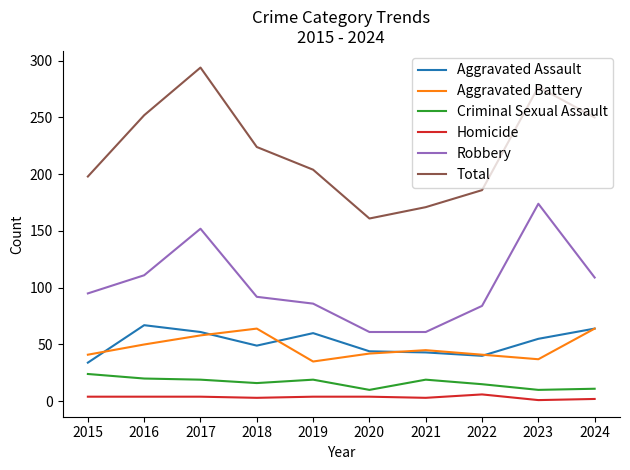

Is the value of Total at 2024 greater than the value of Aggravated Battery at 2015?

Yes